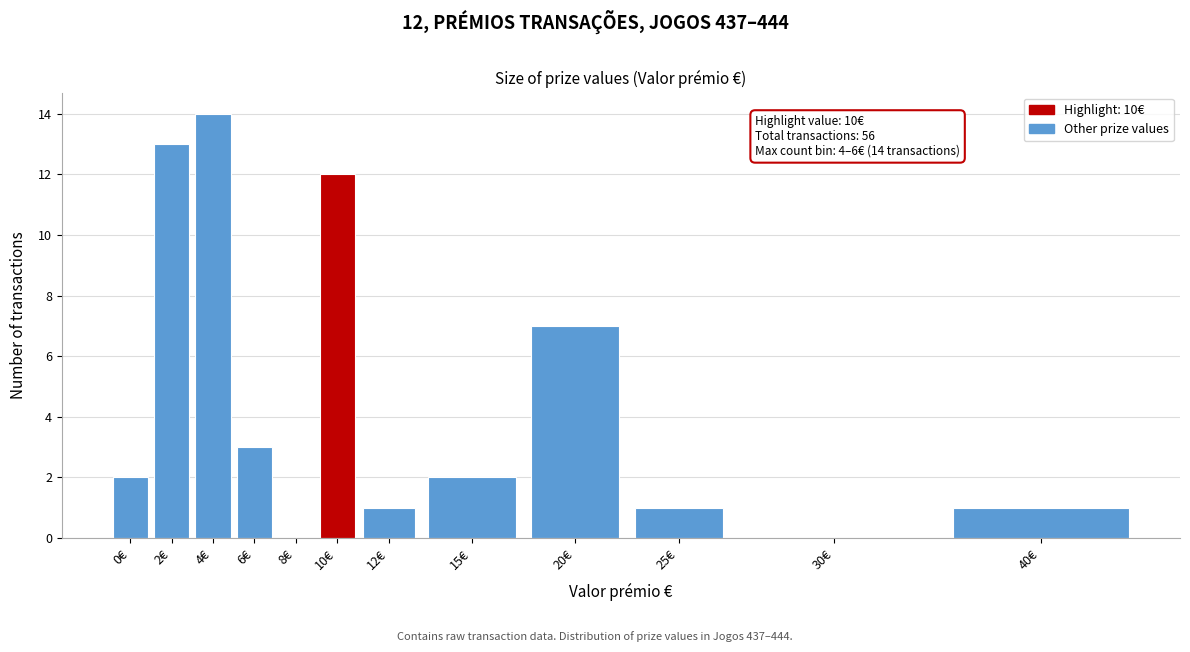

Reading left to right, what are all the values shown in this chart?

0€=2	2€=13	4€=14	6€=3	8€=0	10€=12	12€=1	15€=2	20€=7	25€=1	30€=0	40€=1